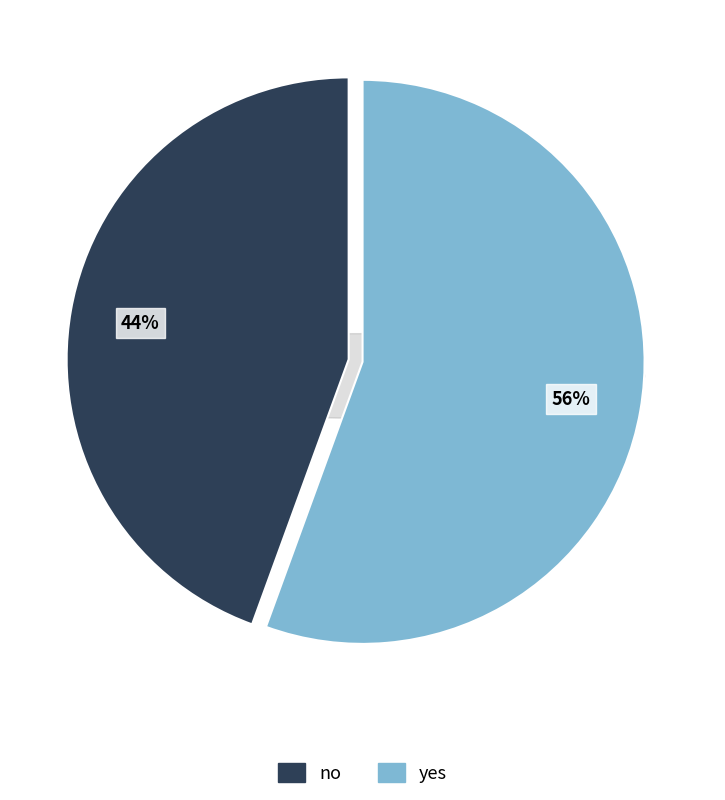

What percentage is the no slice, to the nearest percent?

44%